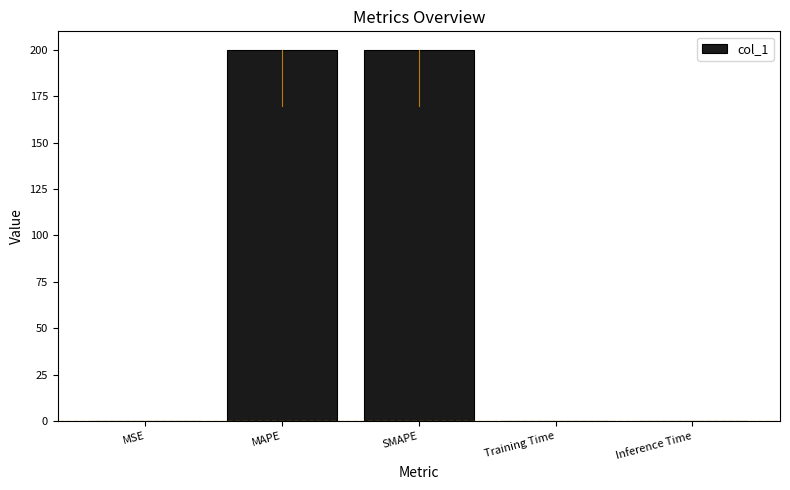

Between MSE and SMAPE, which is larger?

SMAPE